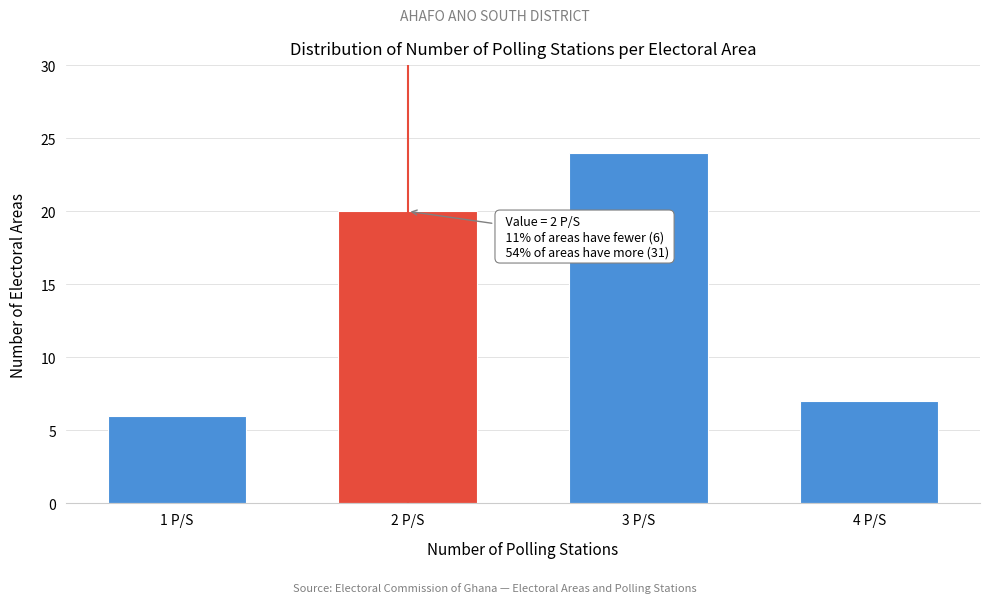

Reading right to left, extract all data points from this chart.

4 P/S=7	3 P/S=24	2 P/S=20	1 P/S=6